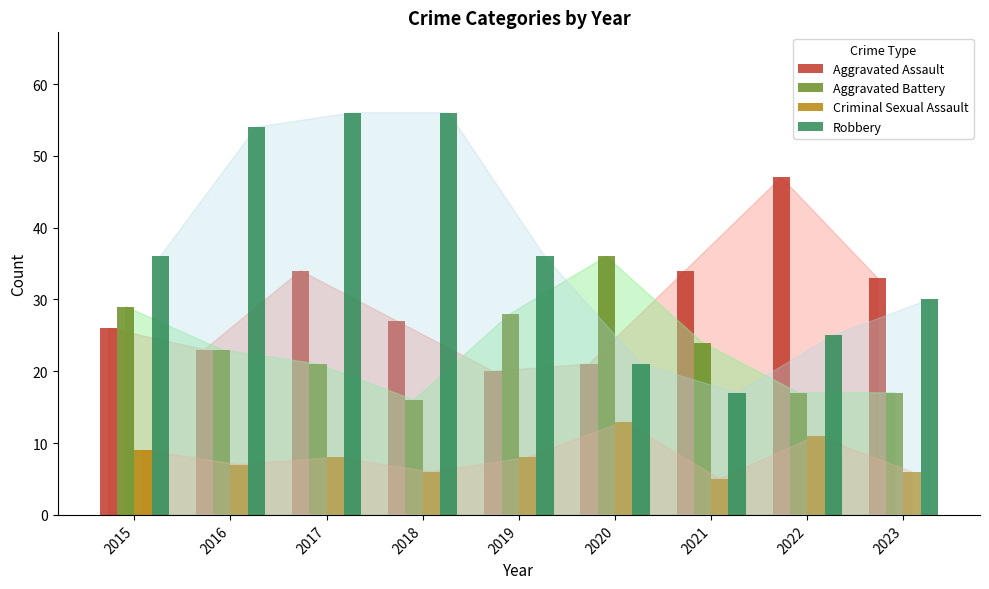

Is it true that Aggravated Assault equals 58 at 2021?

False